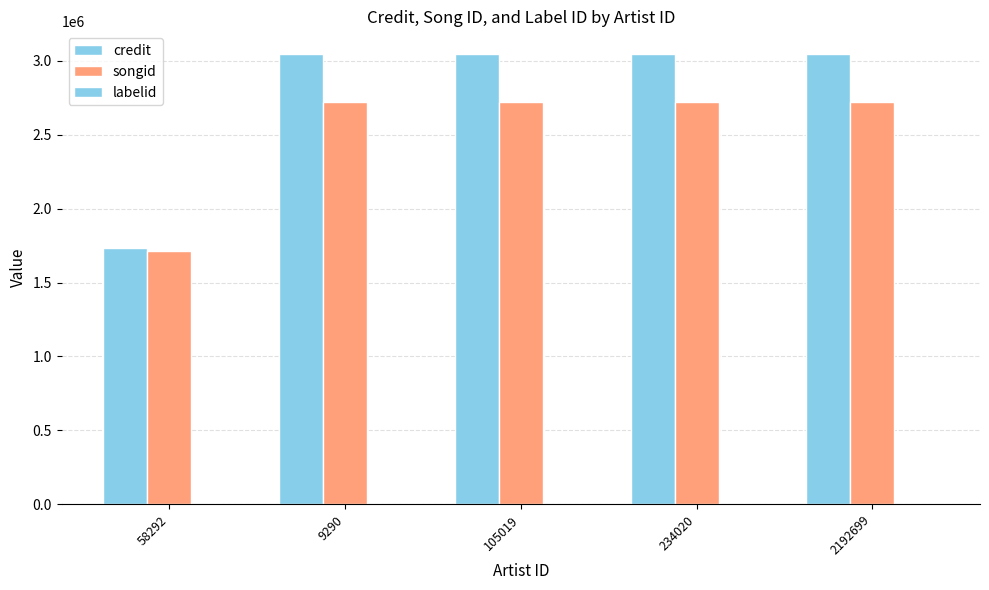

Does the chart contain stacked bars?

No